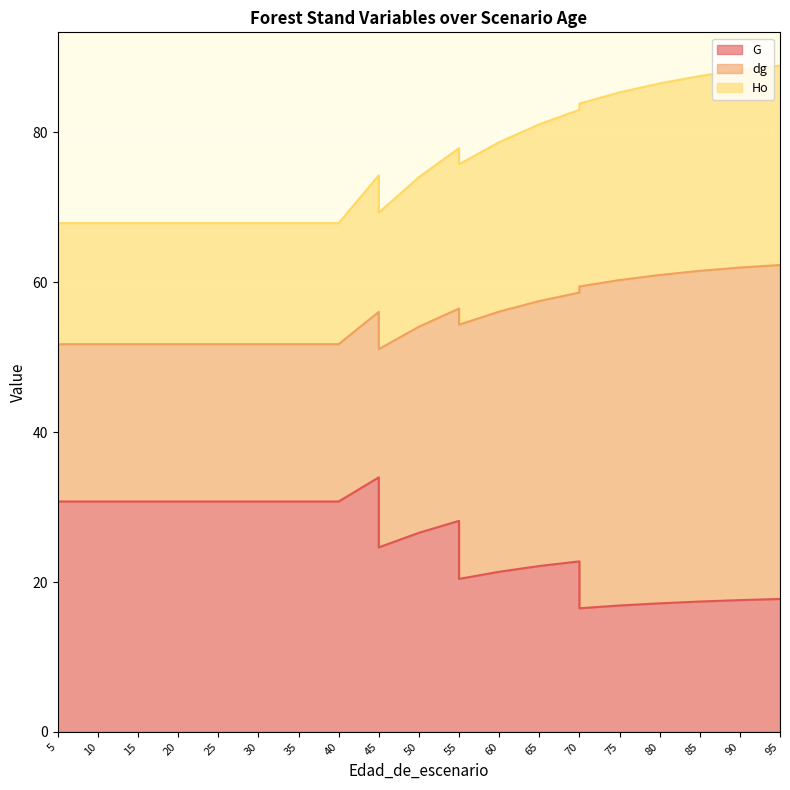

What is the sum of all G values?

644.4